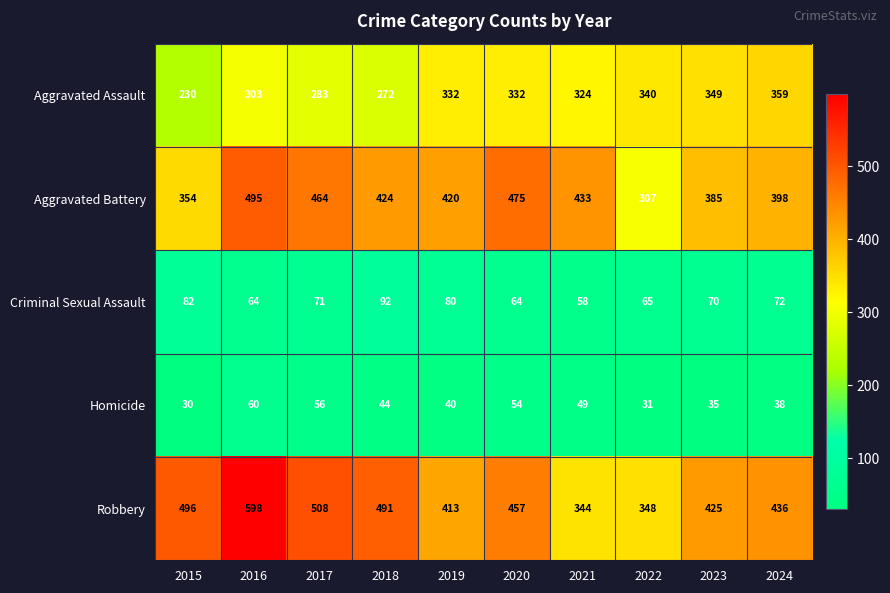

Rank the series by their maximum value, from highest to lowest.

Robbery, Aggravated Battery, Aggravated Assault, Criminal Sexual Assault, Homicide